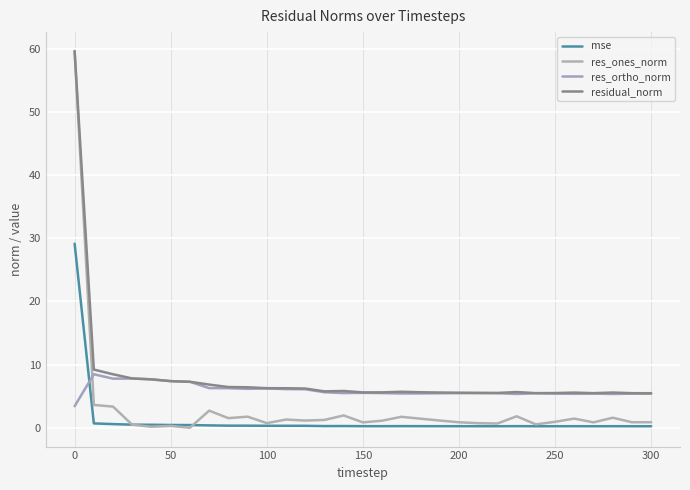

How many lines are shown in the chart?

4